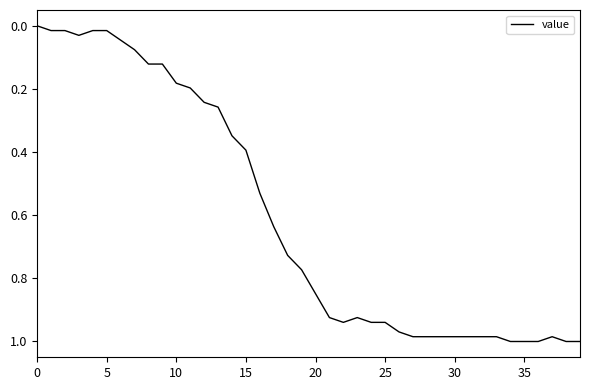

How many lines are shown in the chart?

1